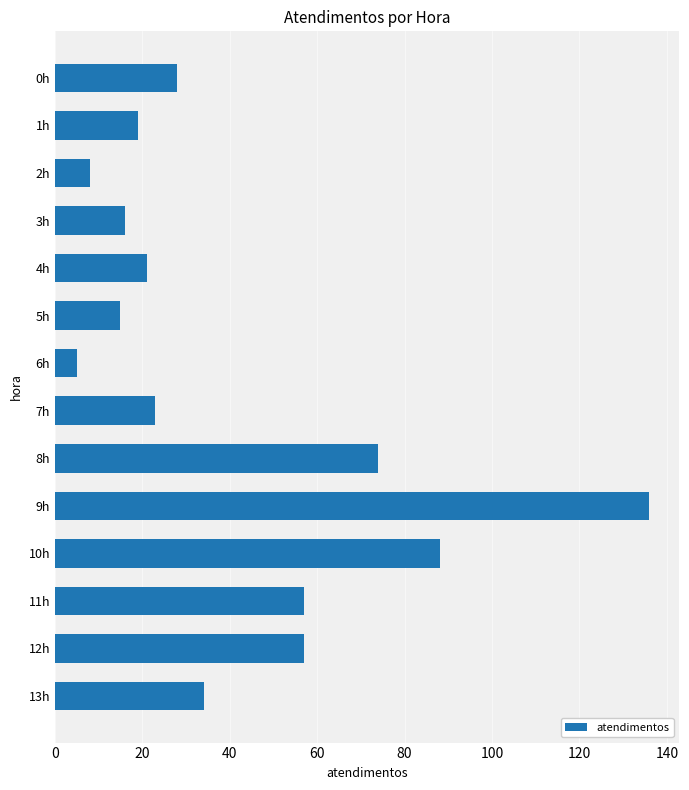

What is the change in value from 0h to 5h?

-13